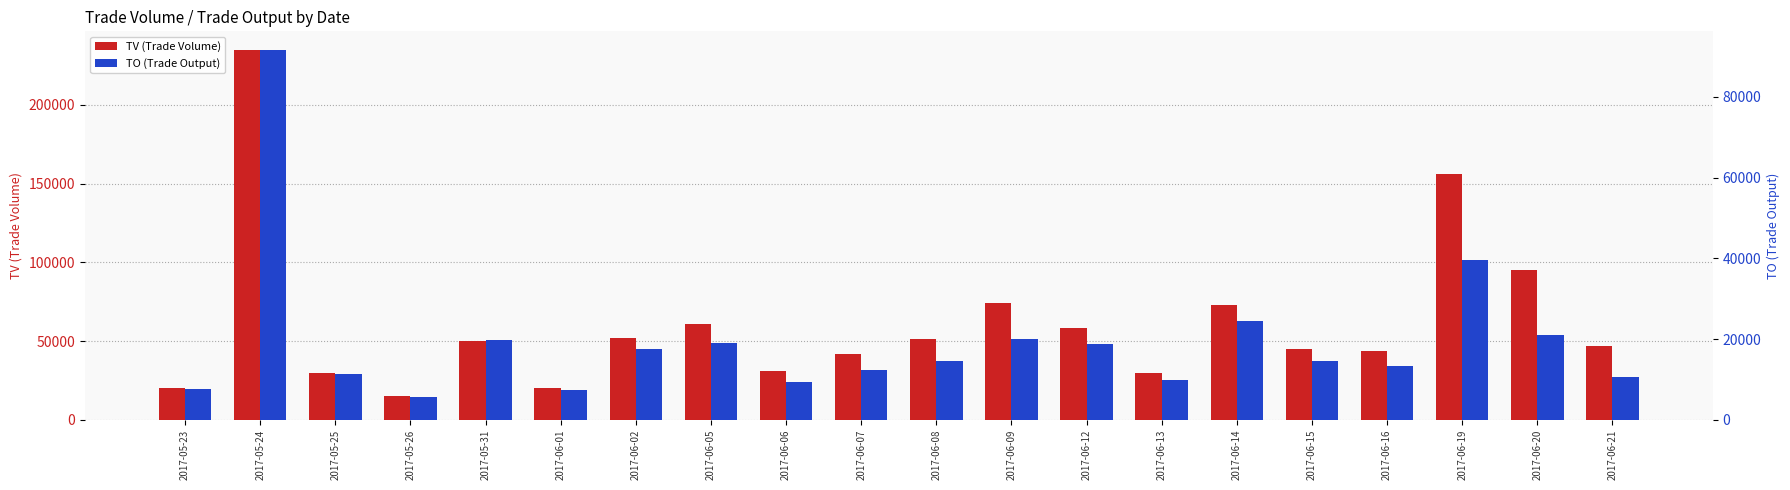

What is the difference between the TV (Trade Volume) values at 2017-05-24 and 2017-06-14?

162000